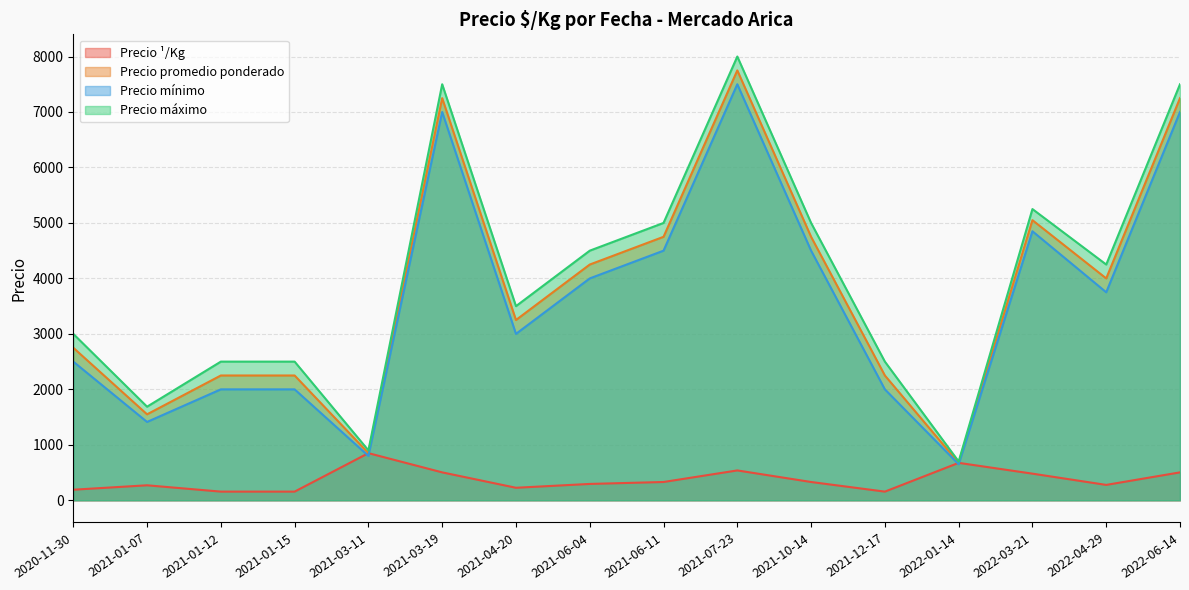

Where is the first local minimum for Precio promedio ponderado?

2021-01-07